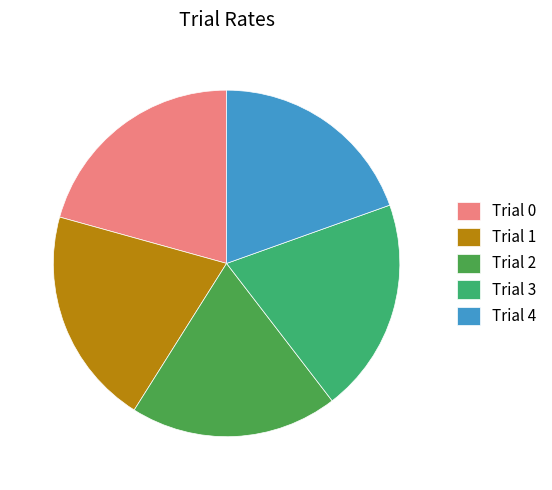

Do Trial 1 and Trial 4 together represent more than half of the pie?

No